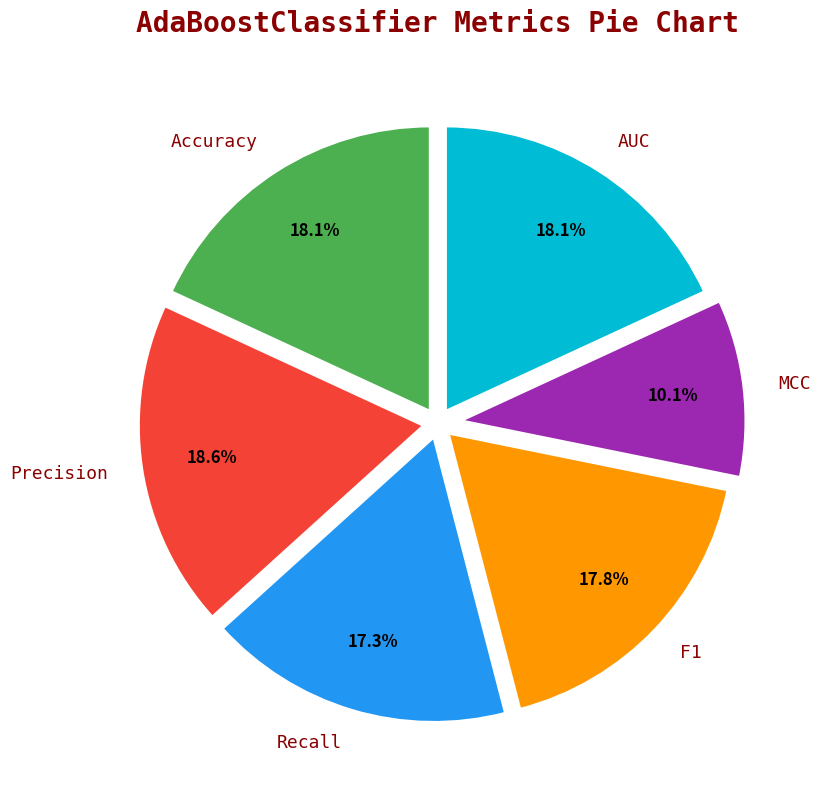

Does Accuracy account for over 50% of the chart?

No